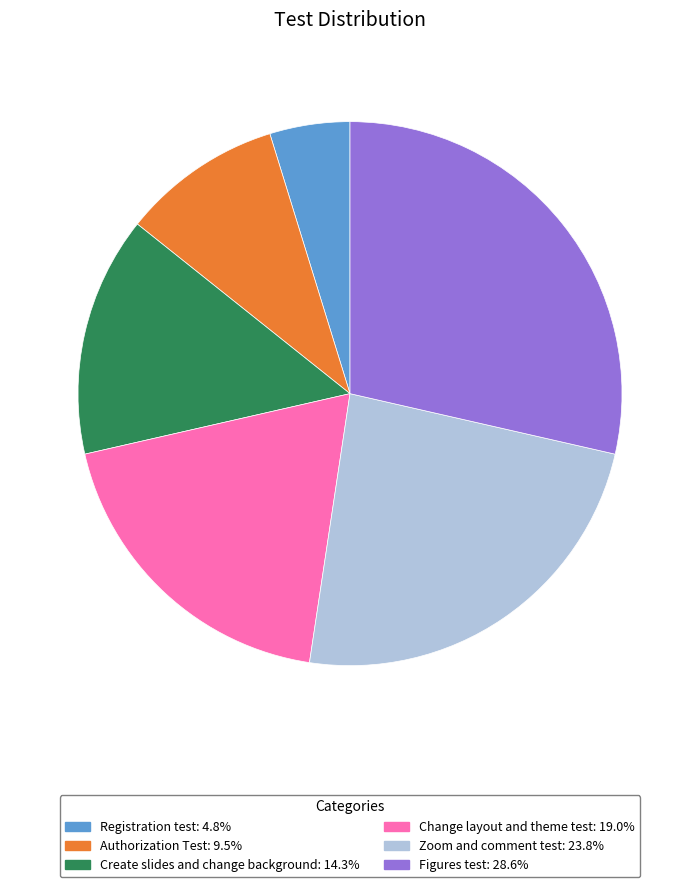

How many segments does this pie chart have?

6